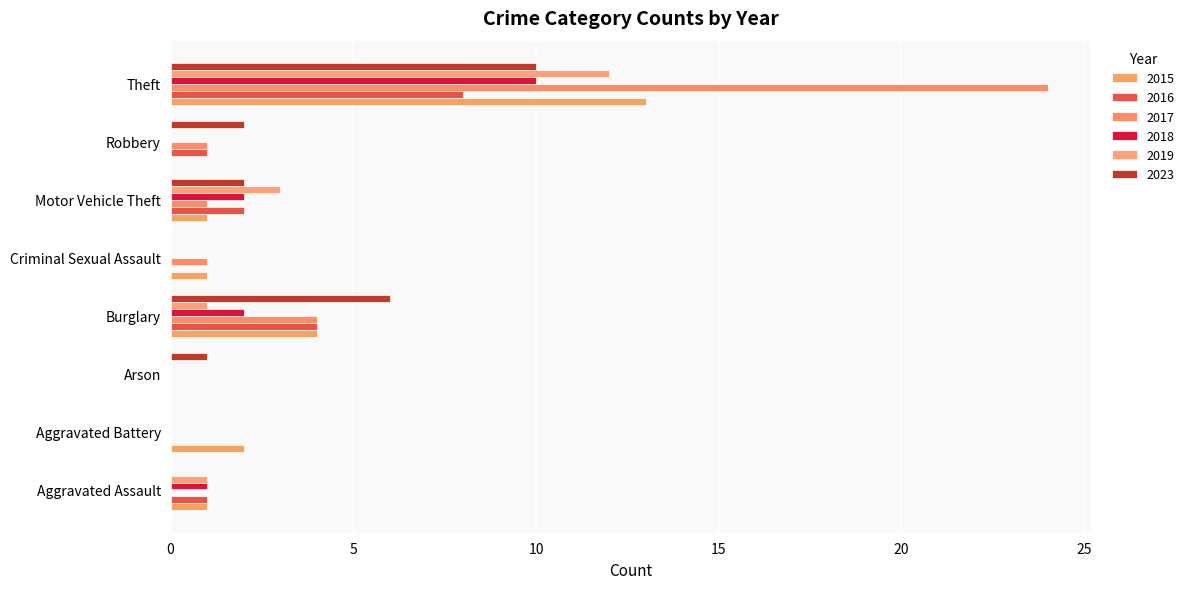

What is the value of the 2017 bar at the 5th from the left?

1